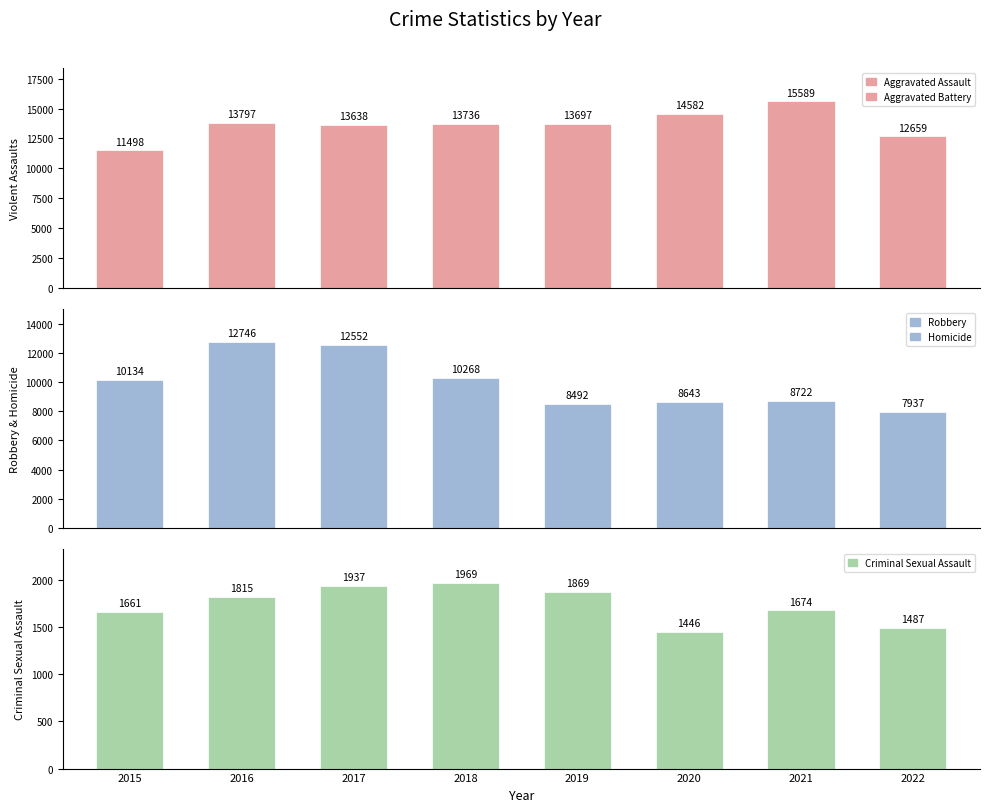

At which label does Violent Assaults reach its peak?

2021